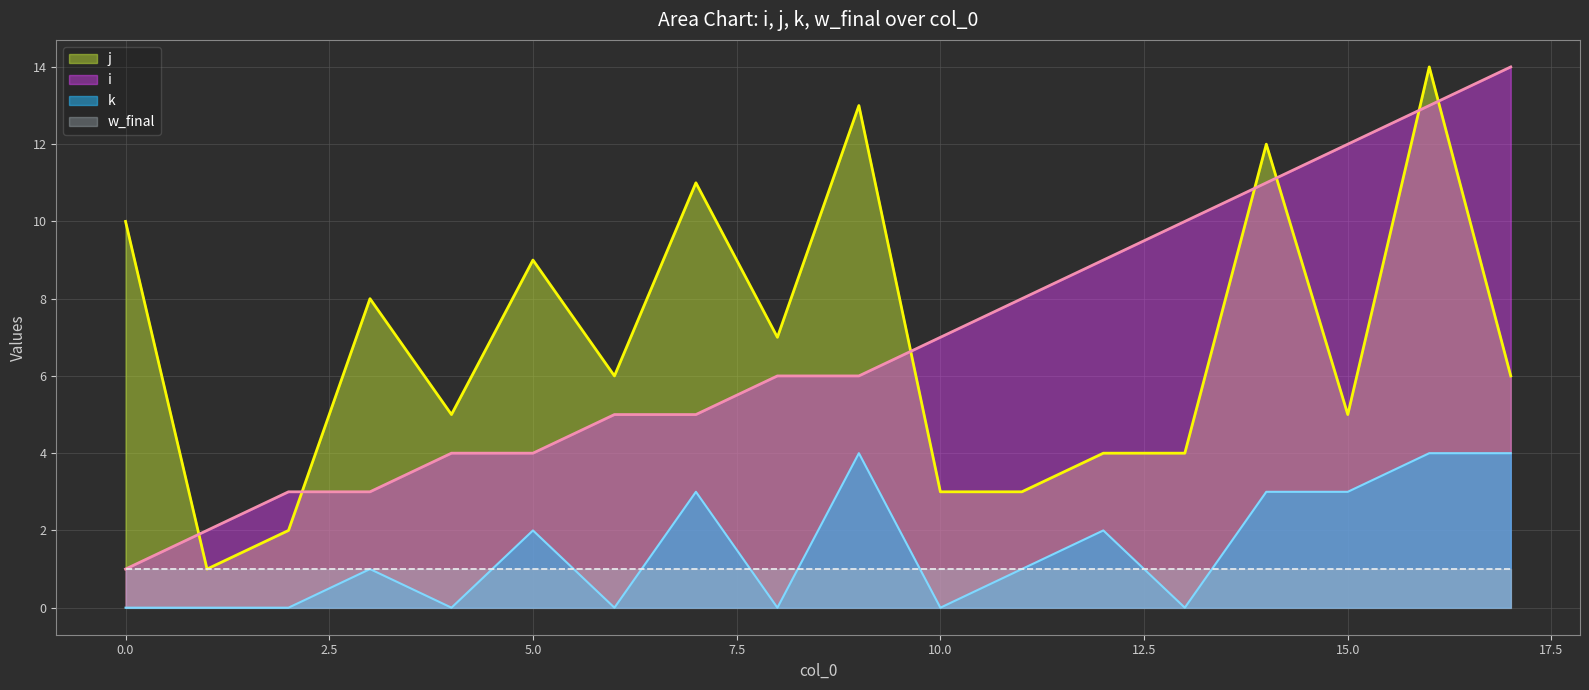

What are all the series names shown in the legend?

j, i, k, w_final